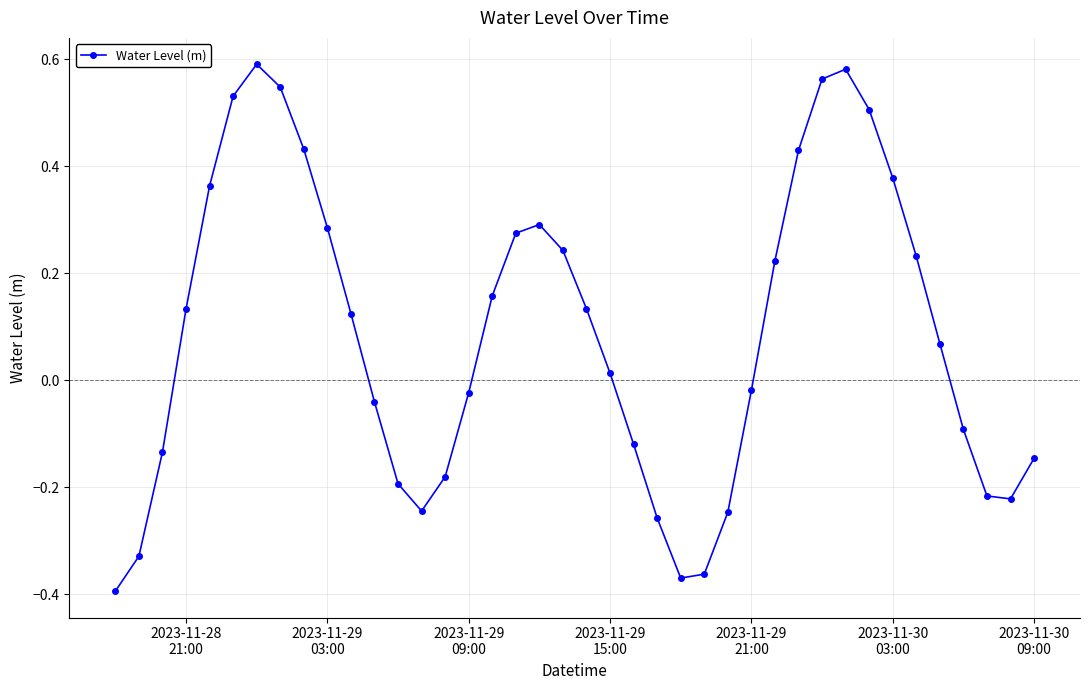

True or false: the data has more than 1 interior local peaks.

True